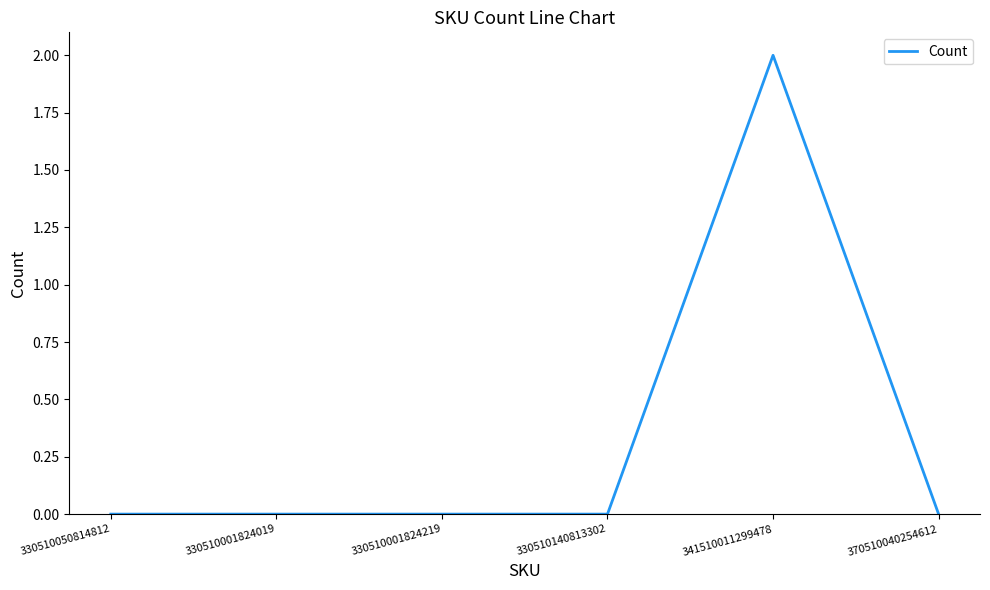

What position from the left is 330510001824019?

2